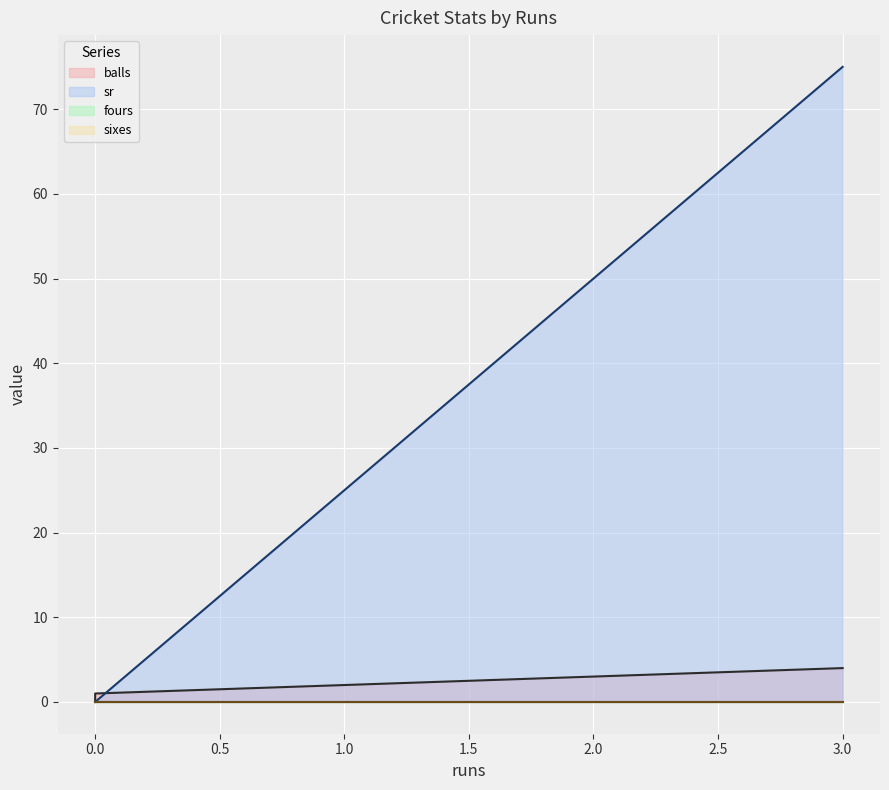

How many data points does each series have?

3